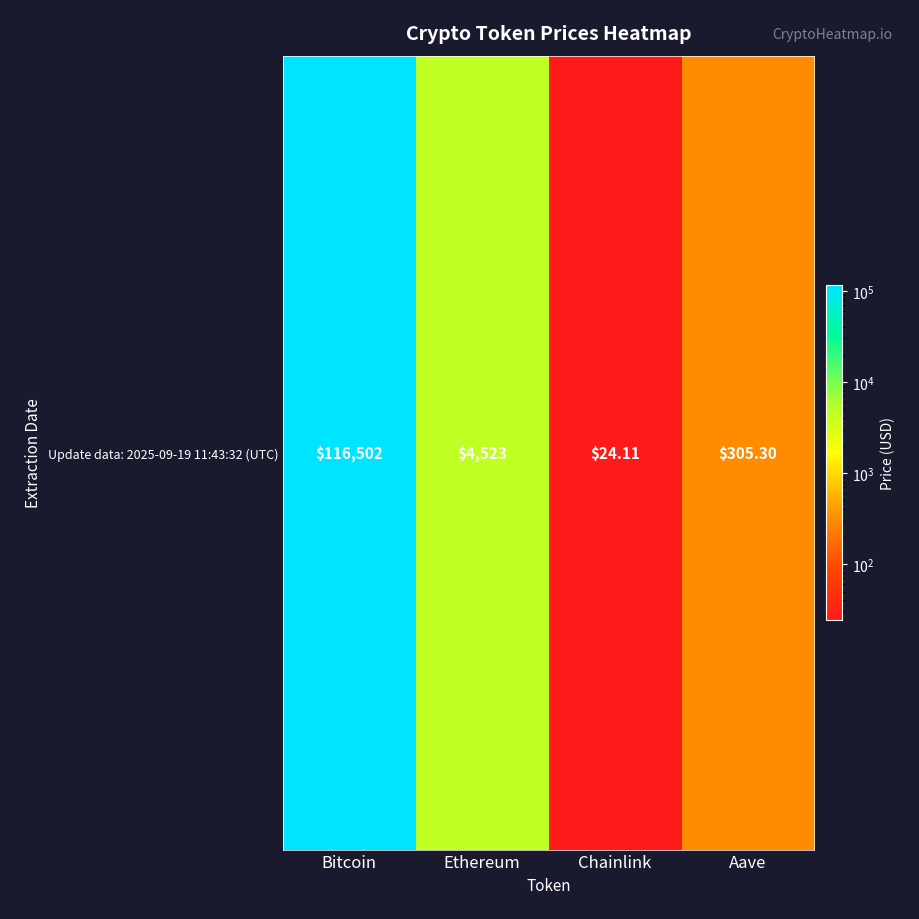

The value at Aave is 305.3. True or false?

True